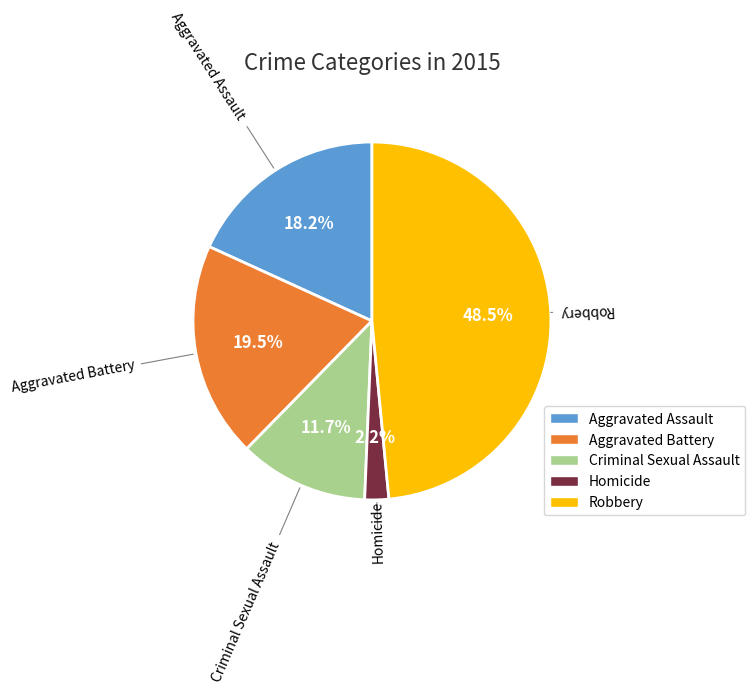

What is the ratio of the value at Homicide to the value at Aggravated Assault?

0.1